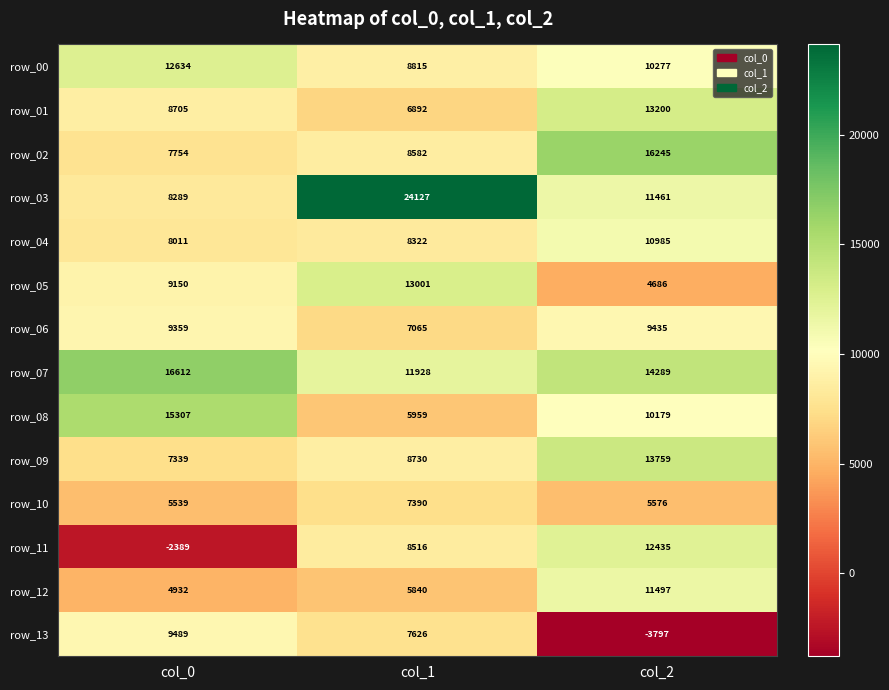

What is the difference between the maximum and minimum values in the row_09 series?

6420